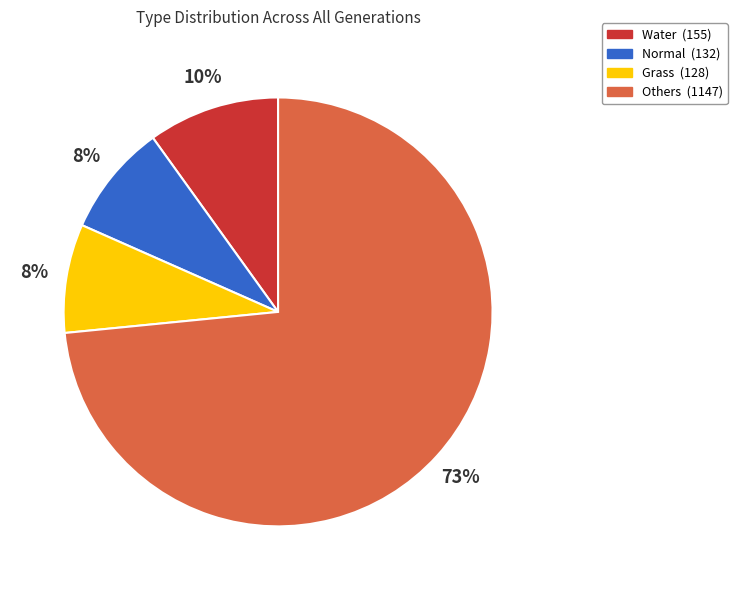

Is there any slice that represents more than half of the pie?

Yes